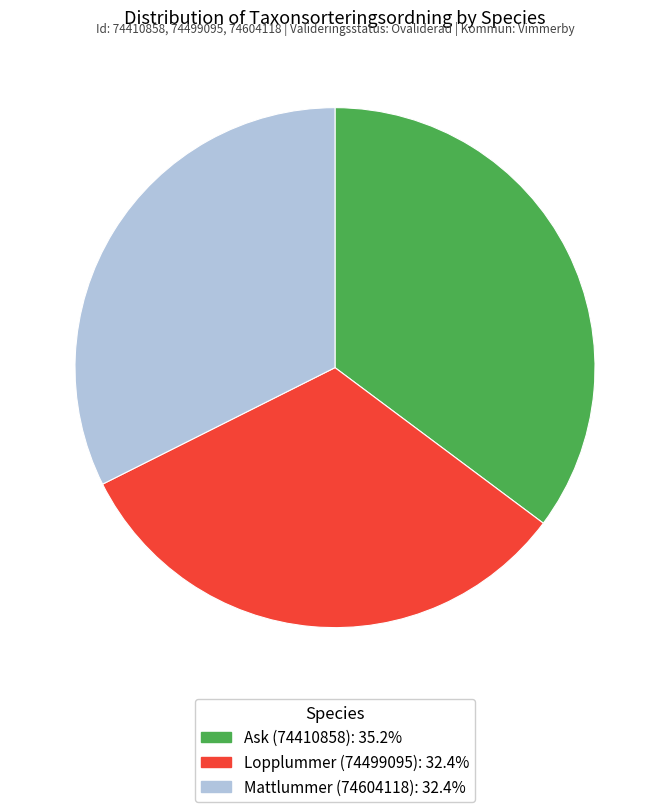

Is the sum of Ask (74410858): 35.2% and Lopplummer (74499095): 32.4% greater than half?

Yes